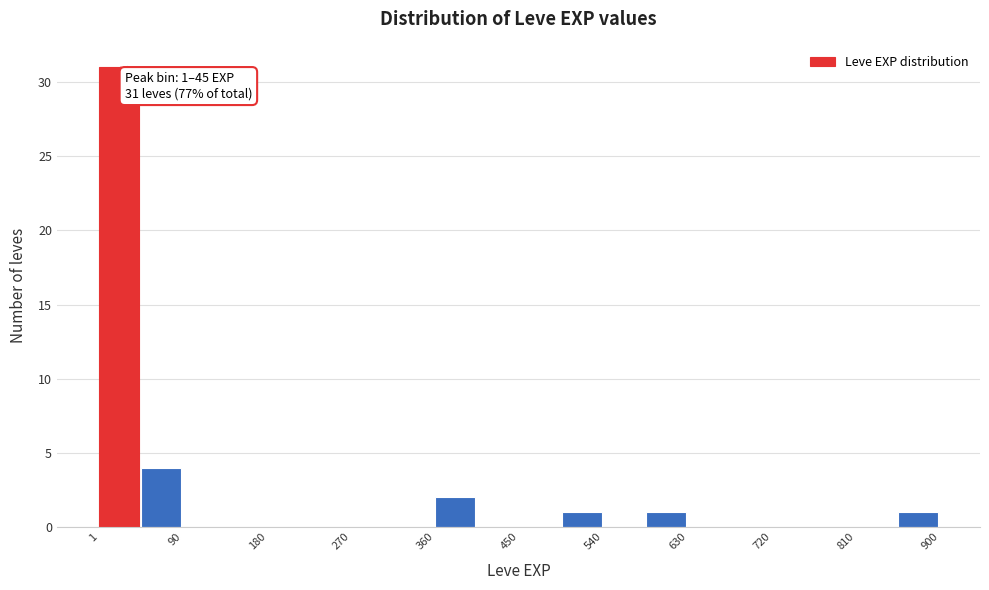

Over which range of the x-axis is the bar tallest?

0 to 50